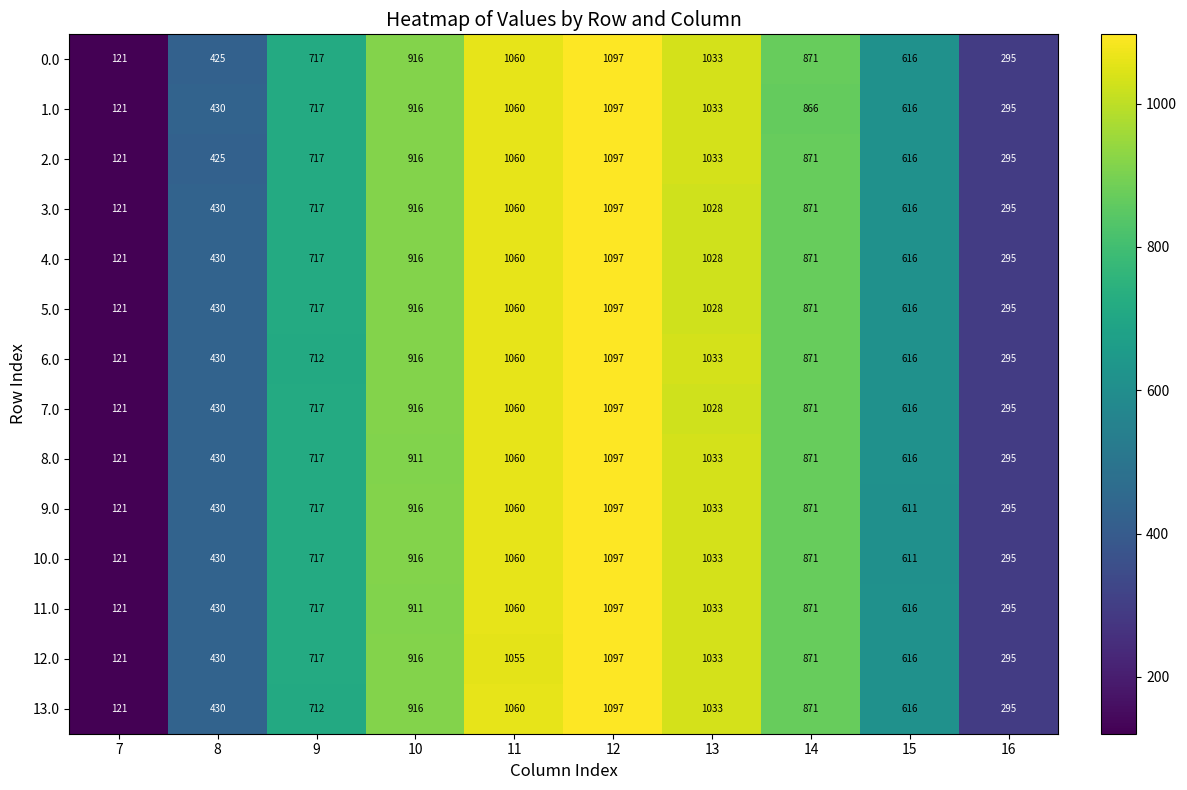

Between 10 and 14, which series saw the biggest shift?

1.0